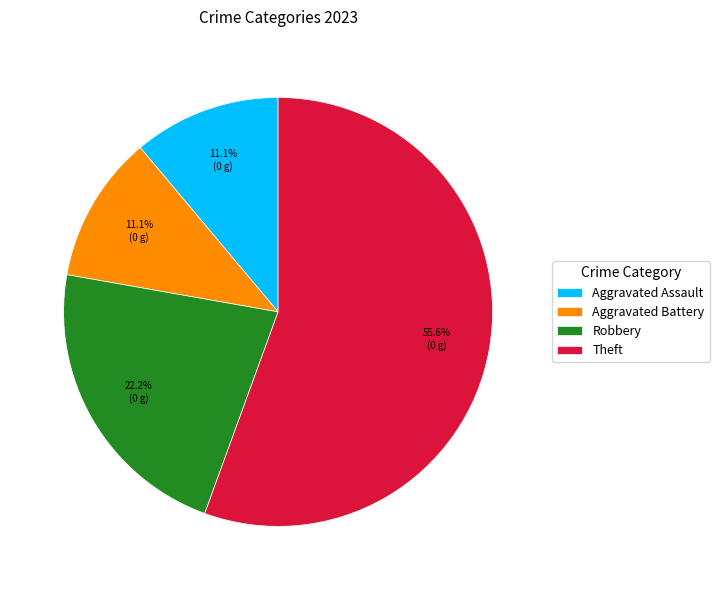

How many segments does this pie chart have?

4